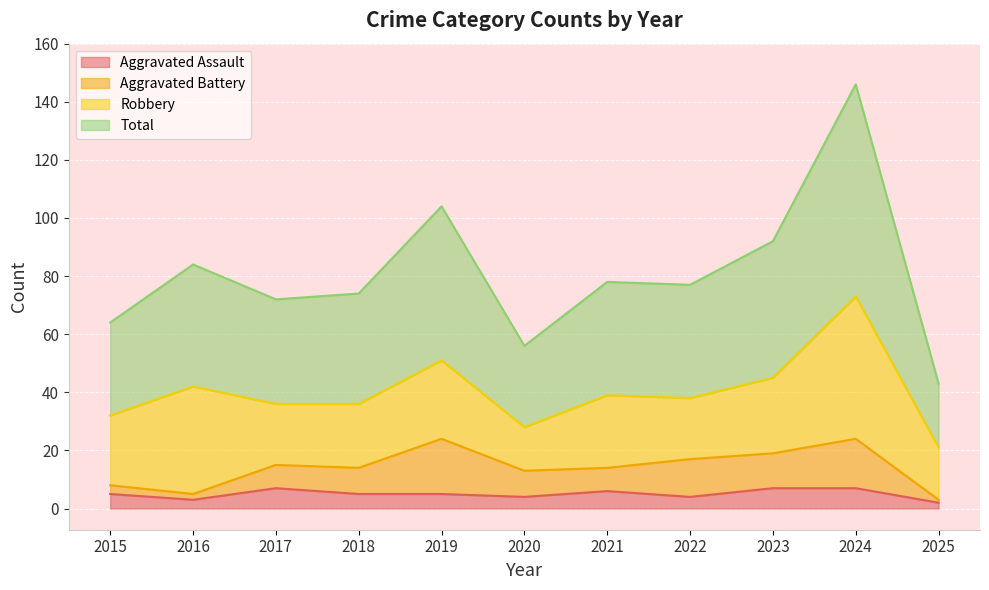

Which category has the highest value in the Aggravated Assault series?

2017